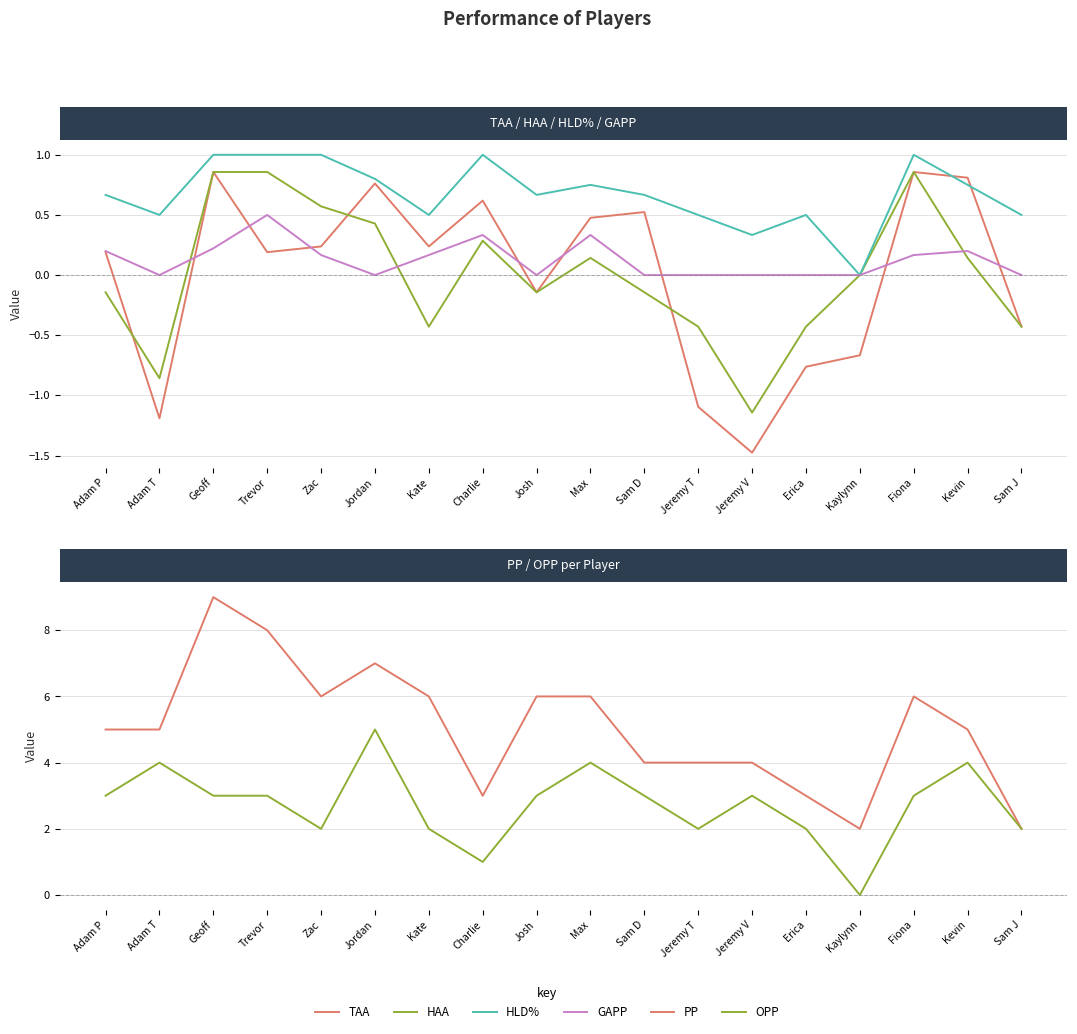

True or false: HLD% and TAA intersect in this chart.

True